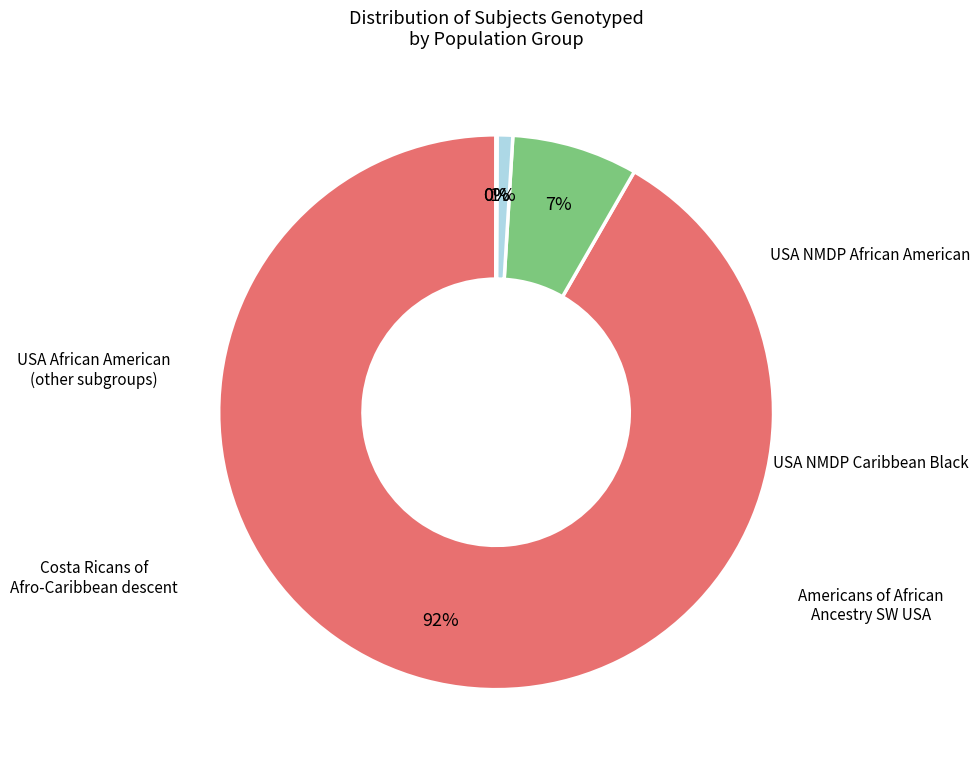

To the nearest percent, what is the average slice percentage?

20%